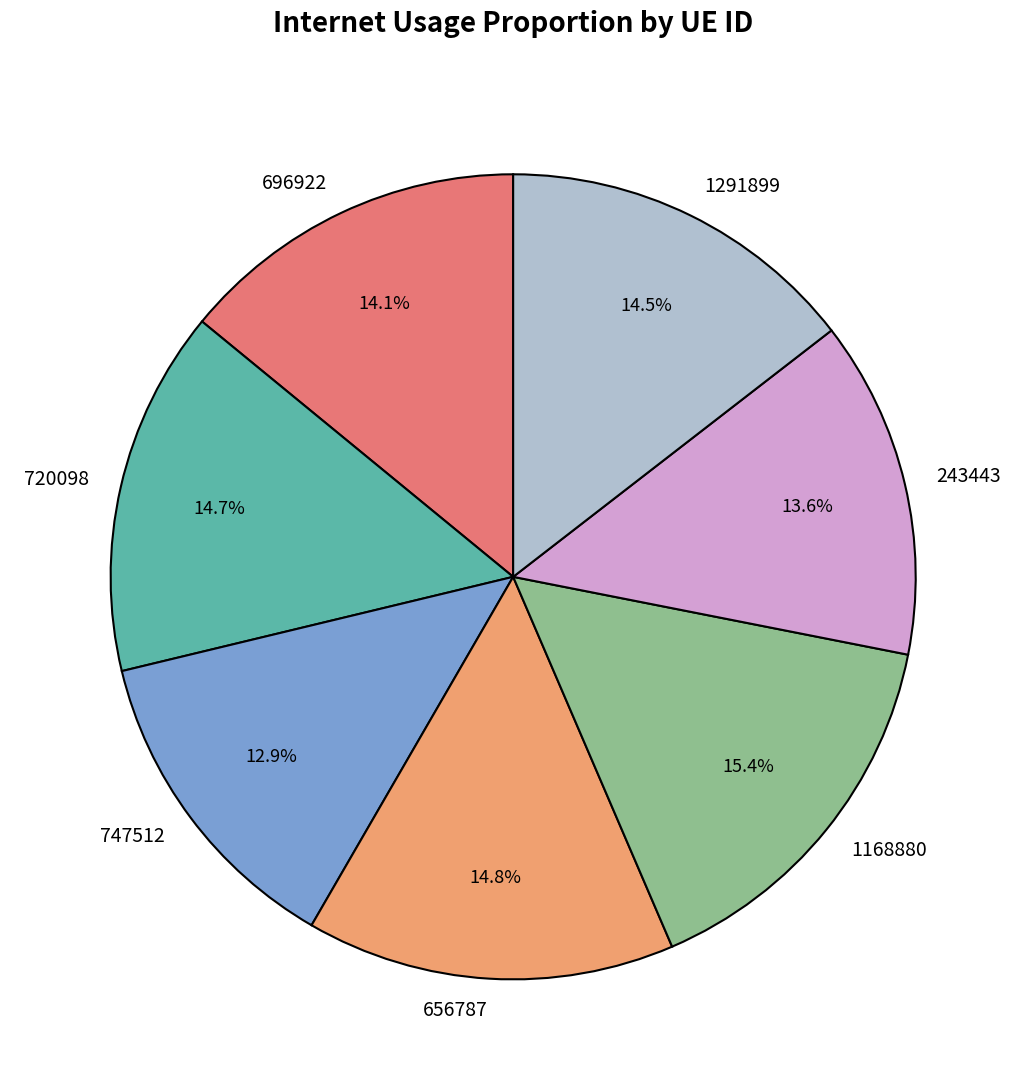

What percentage do 1168880 and 747512 together represent?

28.3%